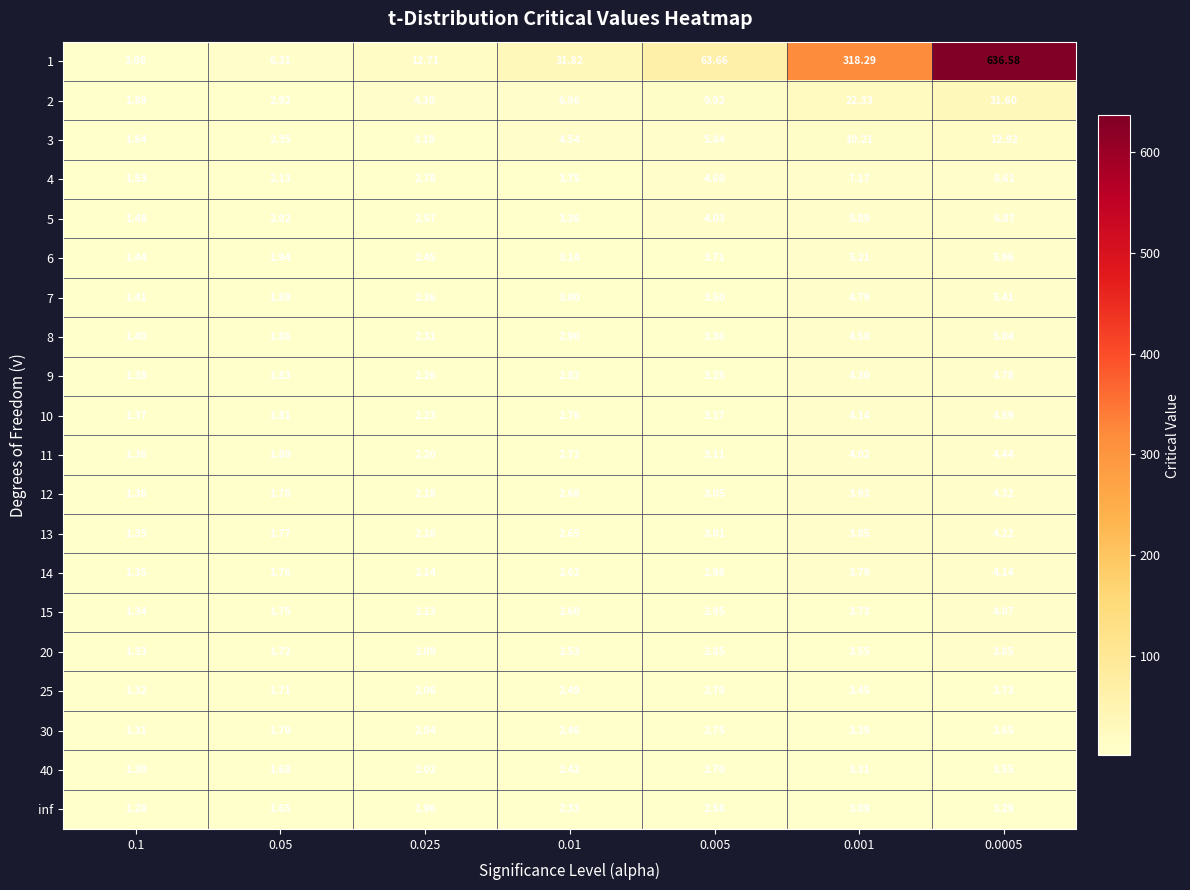

Is the value of 25 at 0.025 greater than the value of 30 at 0.05?

Yes